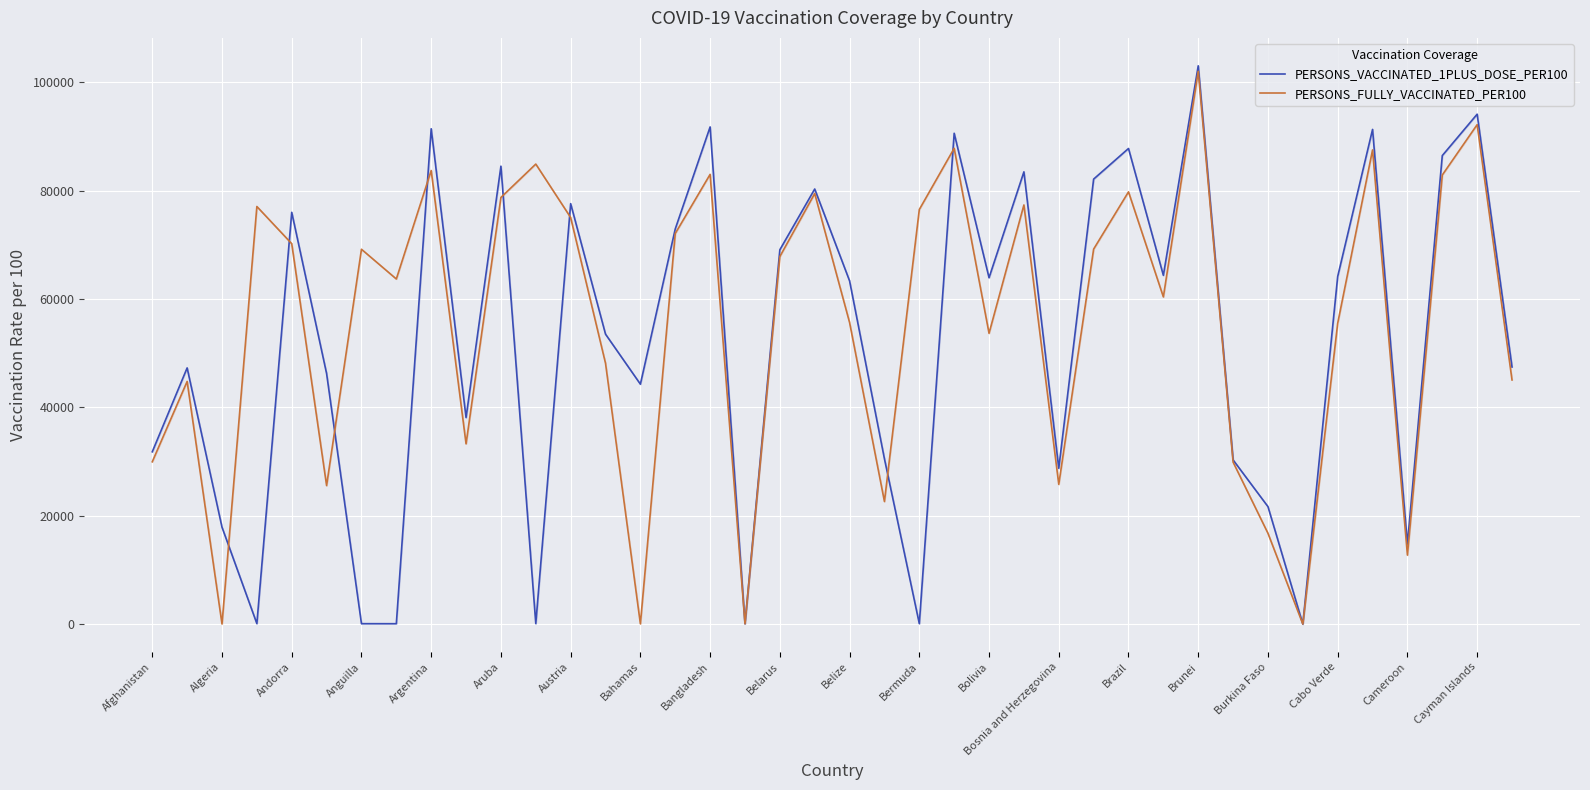

Is it true that PERSONS_FULLY_VACCINATED_PER100 equals 90493.1 at Belarus?

False